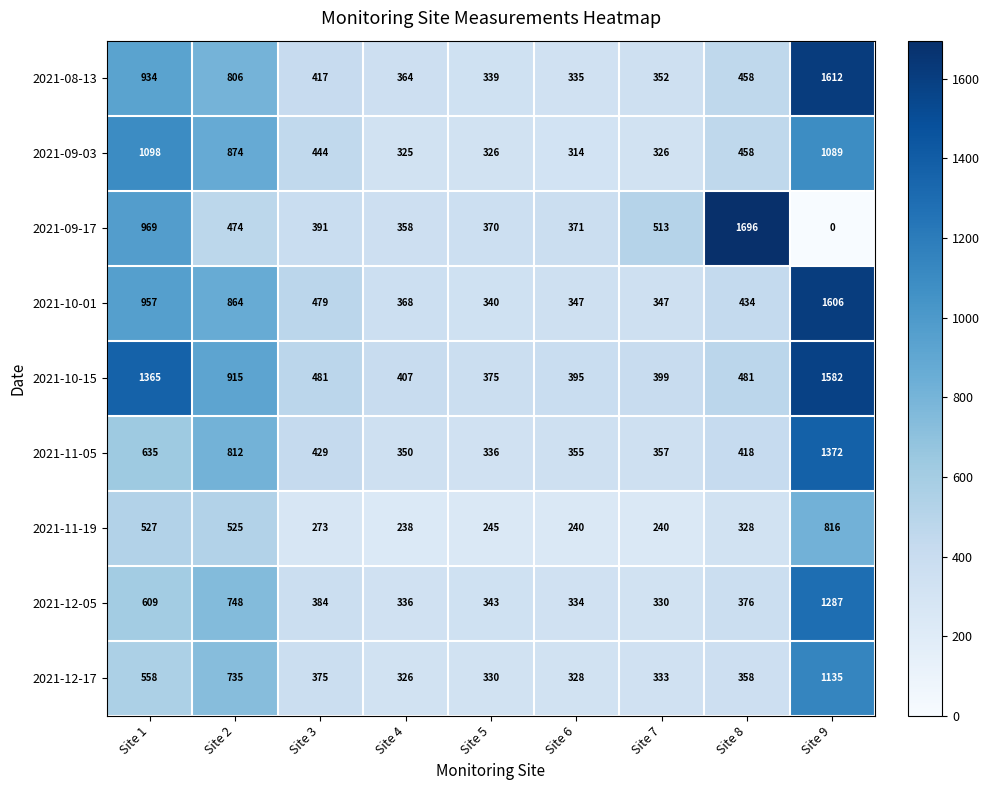

Where is 2021-12-05 nearest to the value 808?

Site 2